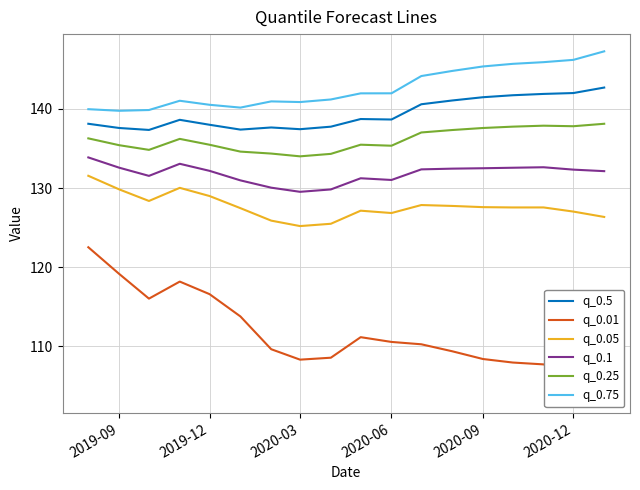

What is the highest value of the q_0.05 series?

131.5